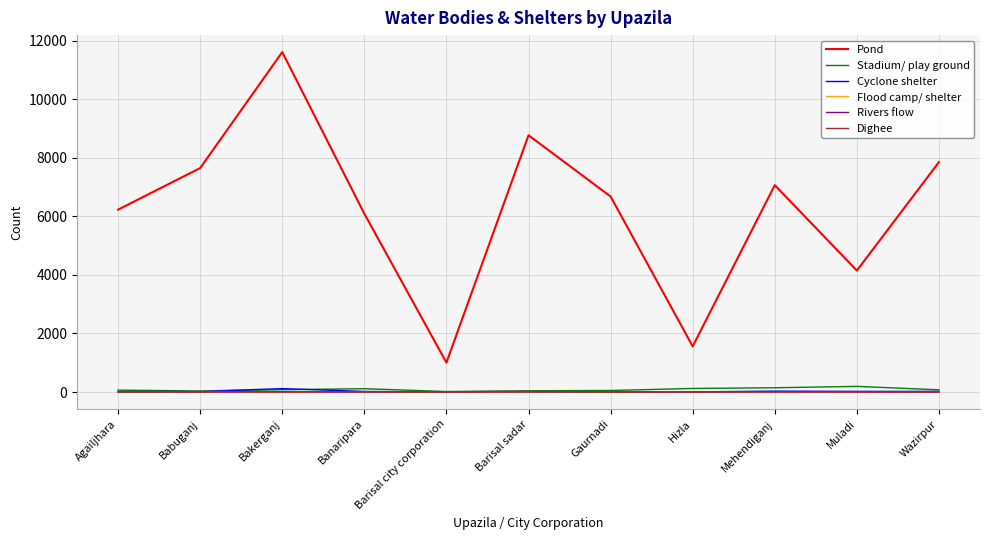

Does the chart display data point markers on the line(s)?

No